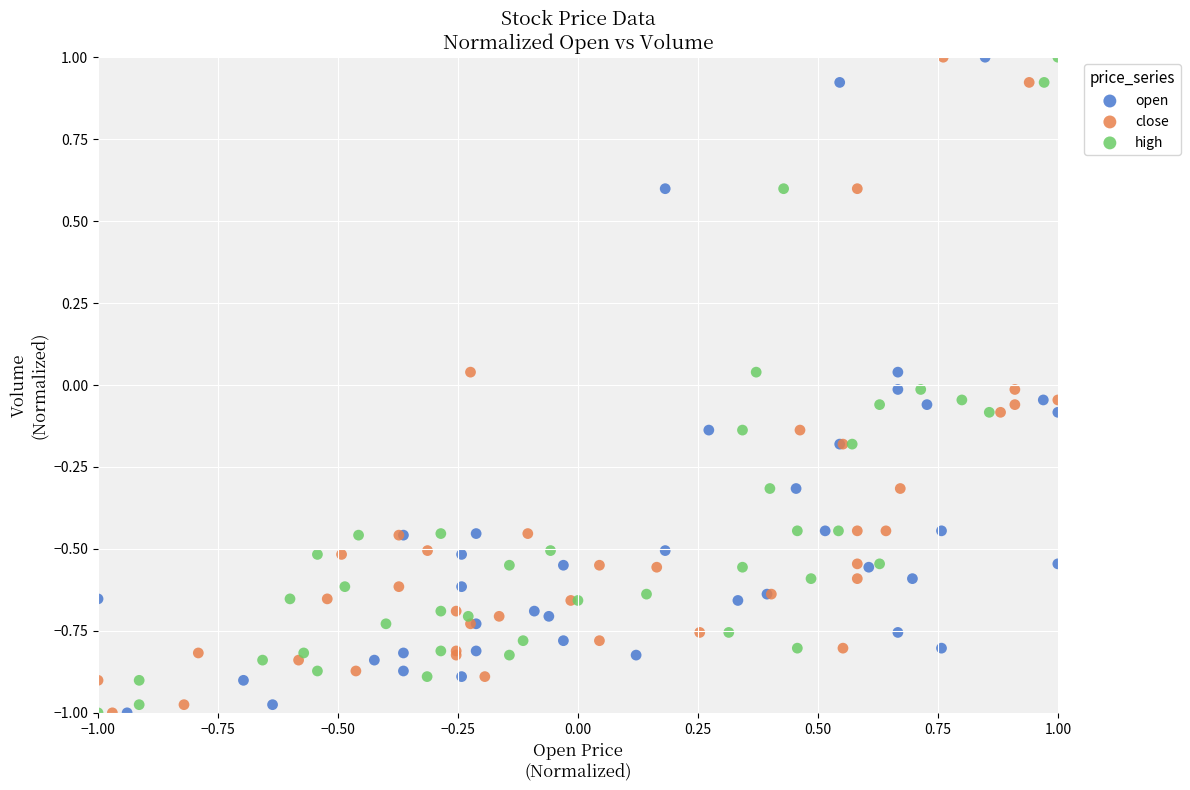

What are all the series names shown in the legend?

open, close, high